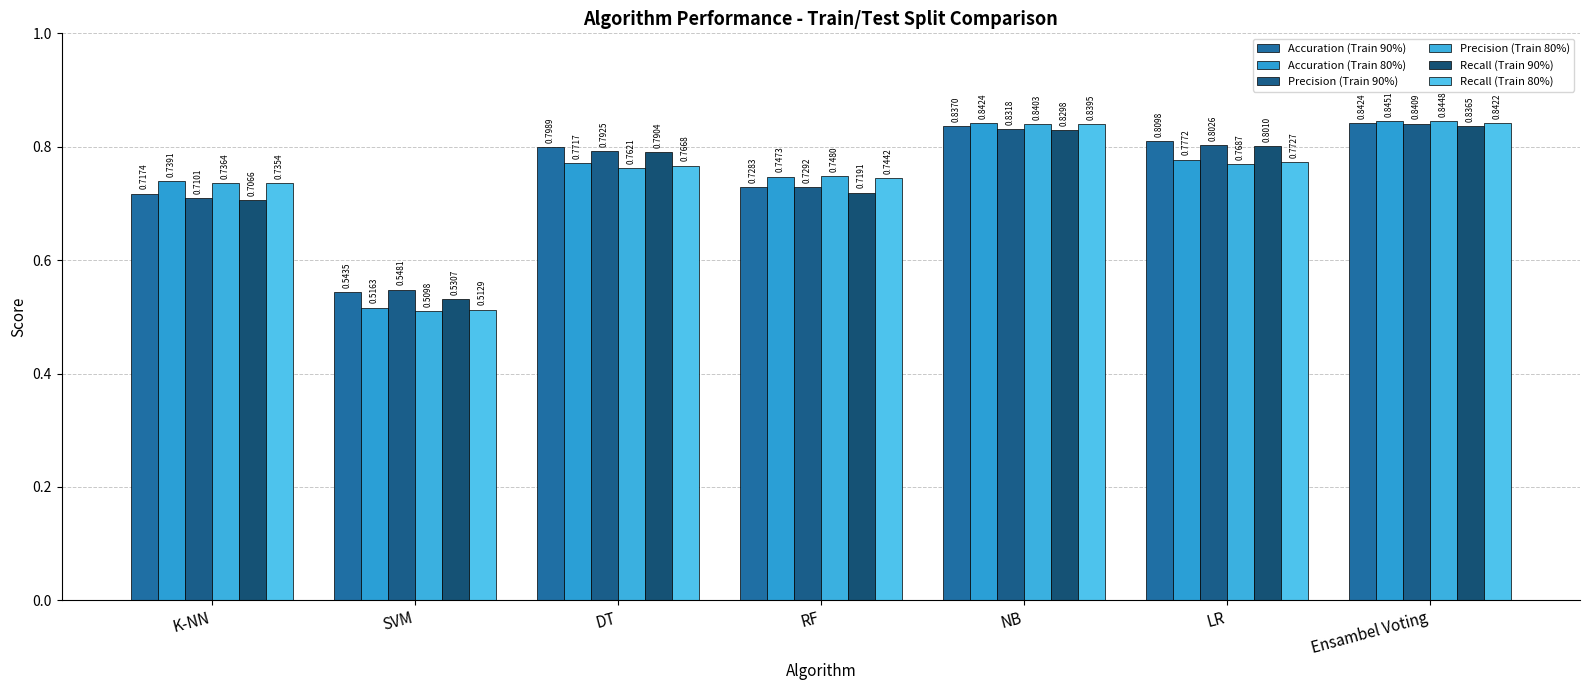

What is the difference between the second highest and minimum values in the Accuration (Train 80%) series?

0.3